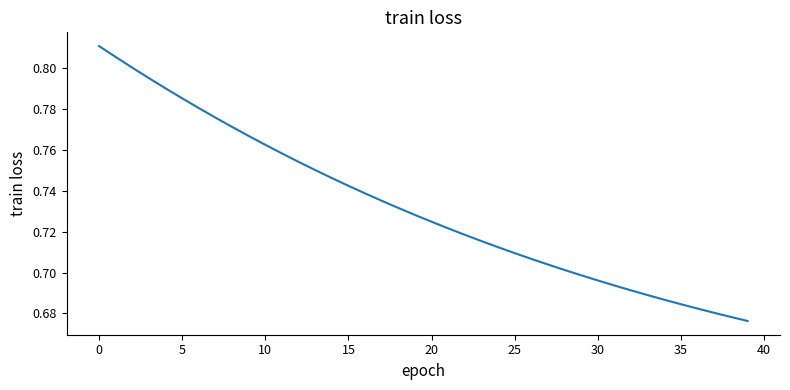

How many lines are shown in the chart?

1